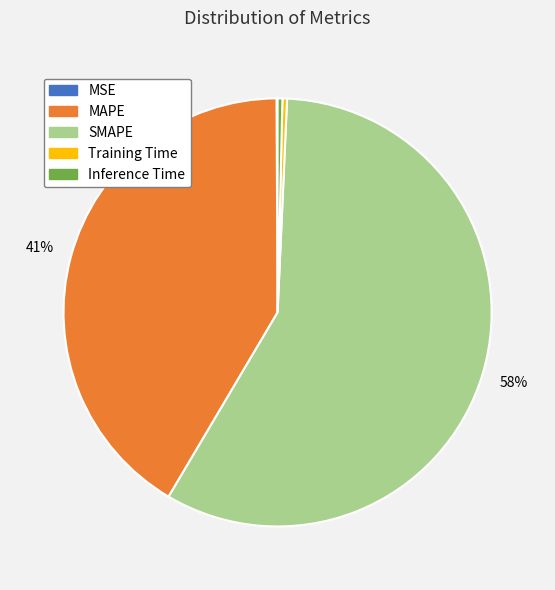

Is it true that MAPE is 55% of the pie?

False